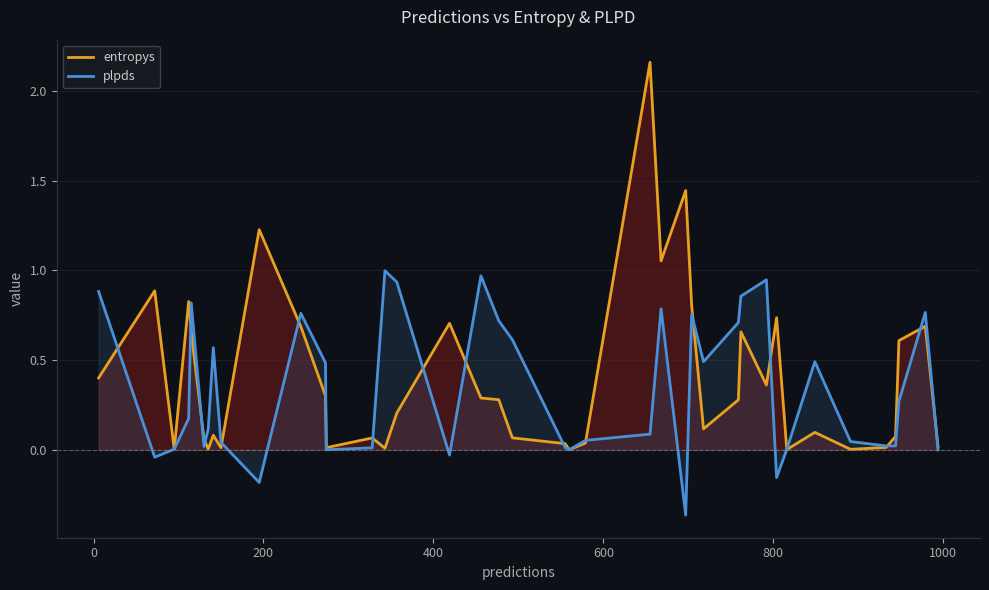

List the series in order of their overall mean, highest first.

entropys, plpds